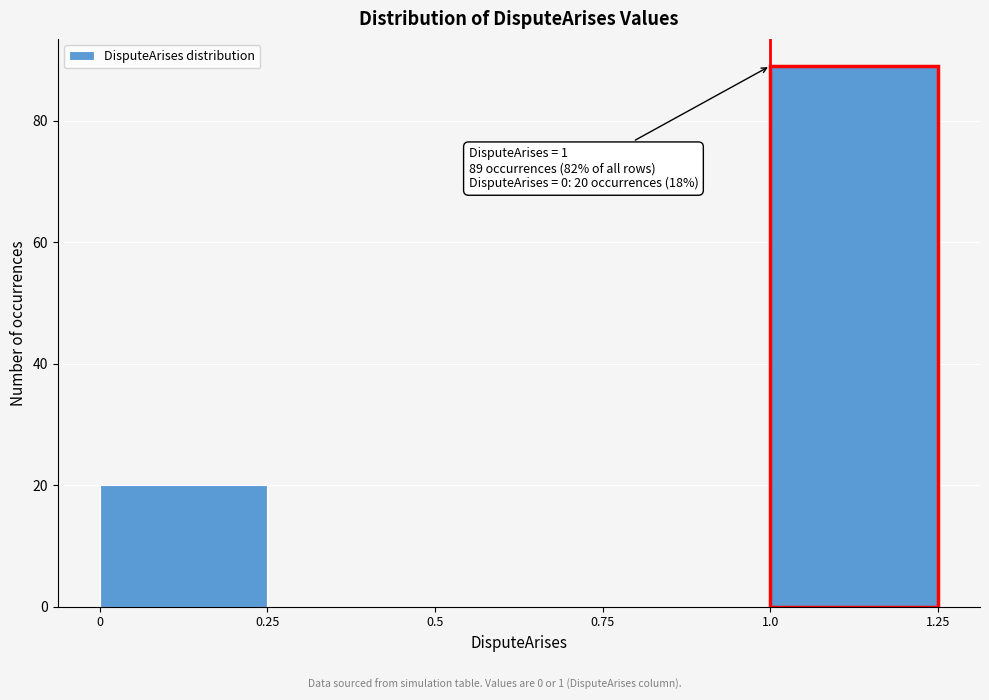

Which range on the x-axis has the tallest bar?

1.0 to 1.25